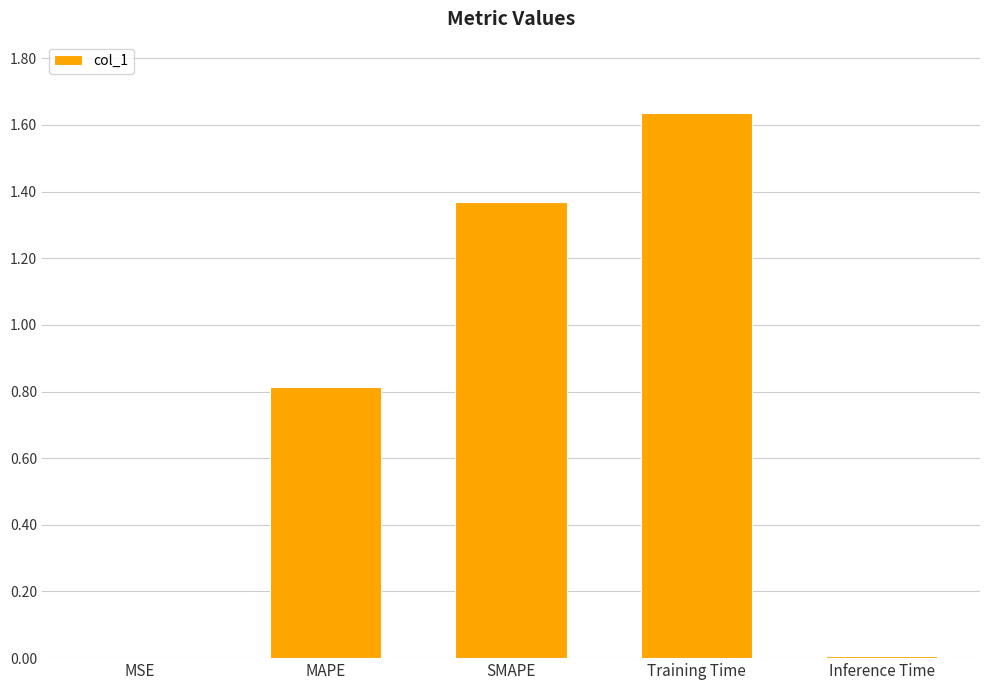

The value at Training Time is 2.8. True or false?

False